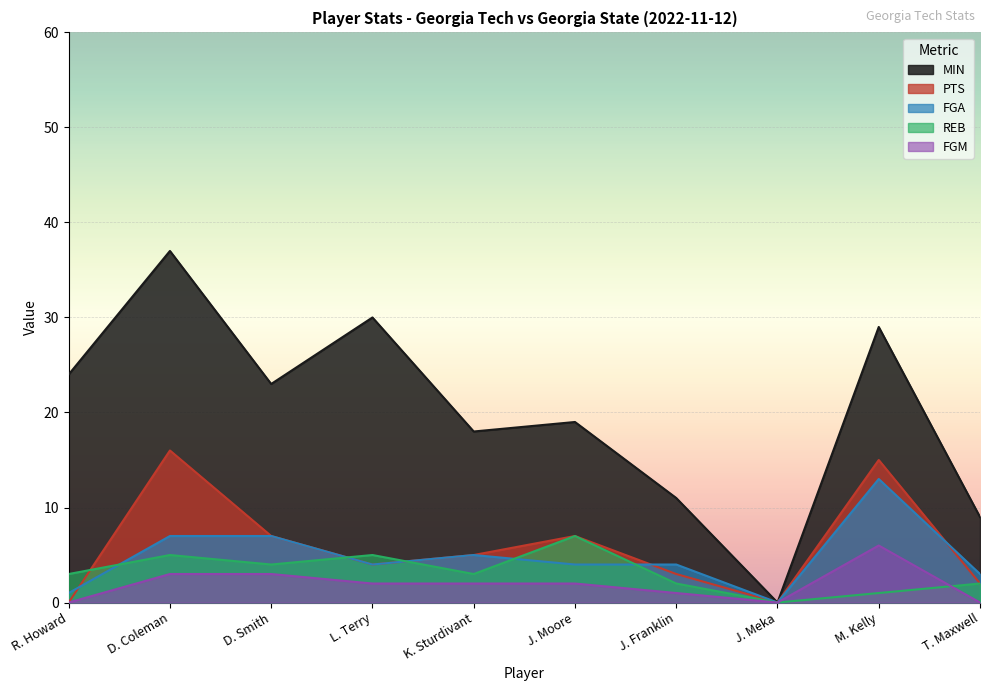

Reading right to left, what are all the values shown in this chart?

MIN: T. Maxwell=9	M. Kelly=29	J. Meka=0	J. Franklin=11	J. Moore=19	K. Sturdivant=18	L. Terry=30	D. Smith=23	D. Coleman=37	R. Howard=24
PTS: T. Maxwell=2	M. Kelly=15	J. Meka=0	J. Franklin=3	J. Moore=7	K. Sturdivant=5	L. Terry=4	D. Smith=7	D. Coleman=16	R. Howard=0
FGA: T. Maxwell=3	M. Kelly=13	J. Meka=0	J. Franklin=4	J. Moore=4	K. Sturdivant=5	L. Terry=4	D. Smith=7	D. Coleman=7	R. Howard=1
REB: T. Maxwell=2	M. Kelly=1	J. Meka=0	J. Franklin=2	J. Moore=7	K. Sturdivant=3	L. Terry=5	D. Smith=4	D. Coleman=5	R. Howard=3
FGM: T. Maxwell=0	M. Kelly=6	J. Meka=0	J. Franklin=1	J. Moore=2	K. Sturdivant=2	L. Terry=2	D. Smith=3	D. Coleman=3	R. Howard=0